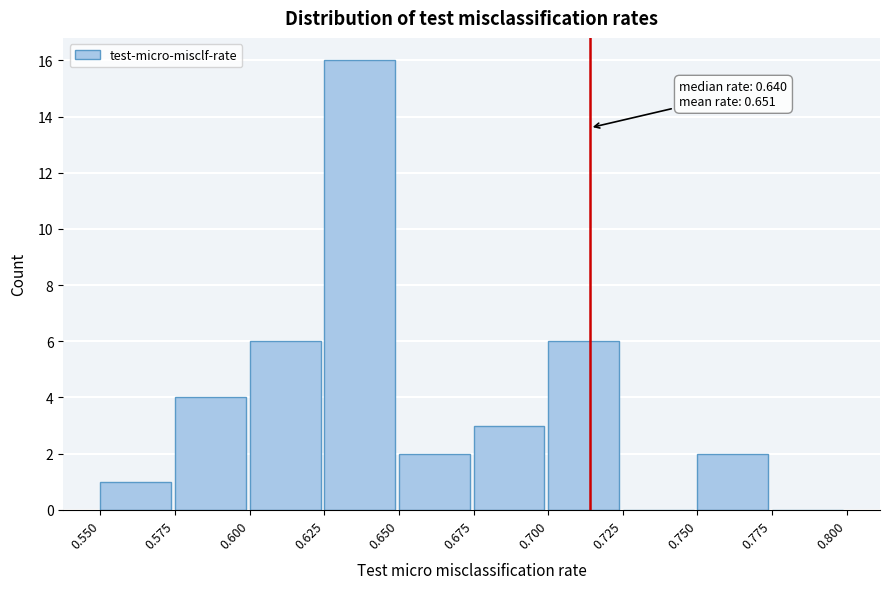

Over which range of the x-axis is the bar tallest?

0.625 to 0.650